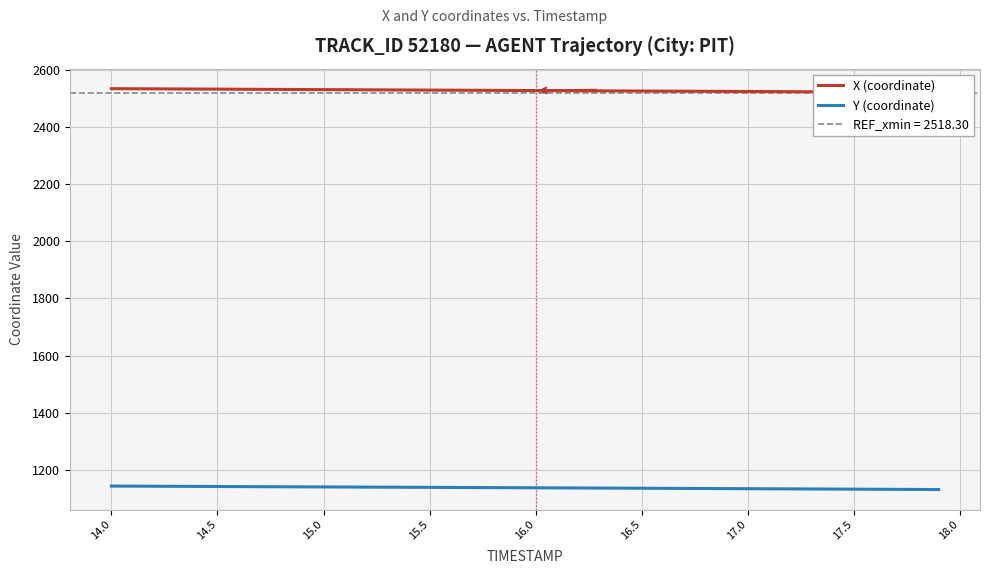

What is the maximum value for Y (coordinate)?

1143.5